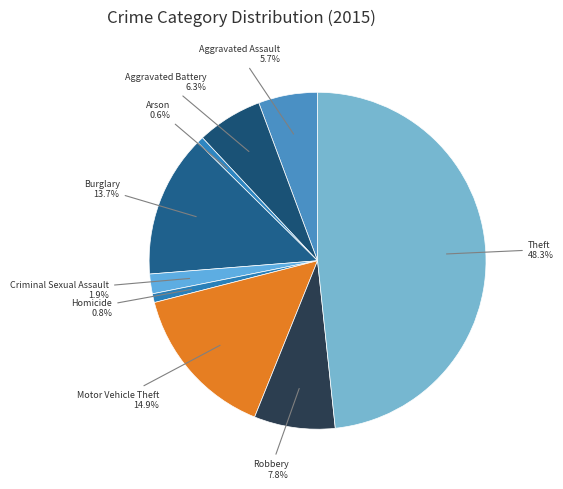

Is it true that Burglary is 14% of the pie?

True